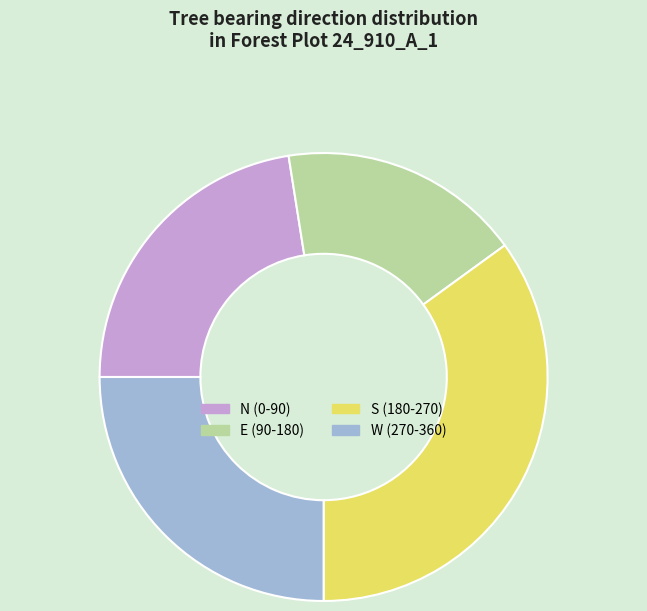

Combined, do N (0-90) and E (90-180) account for over 50%?

No